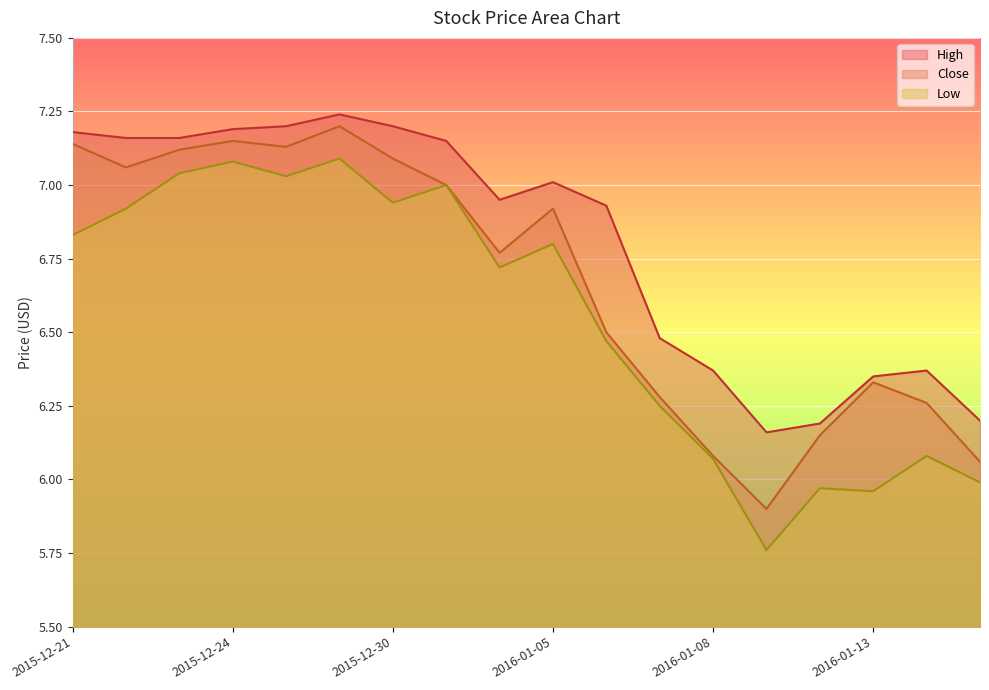

True or false: Low has a value of 7.0 at 2015-12-23.

True